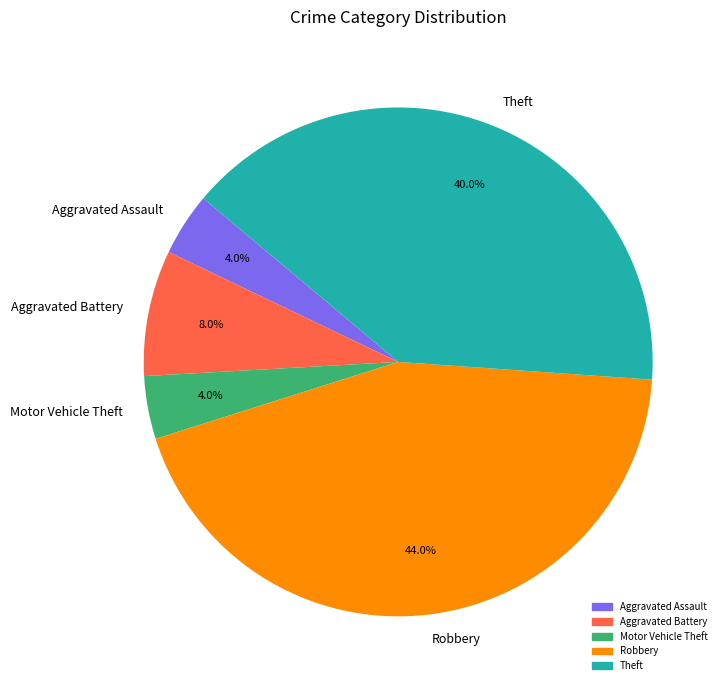

Is Aggravated Battery the majority of the pie?

No